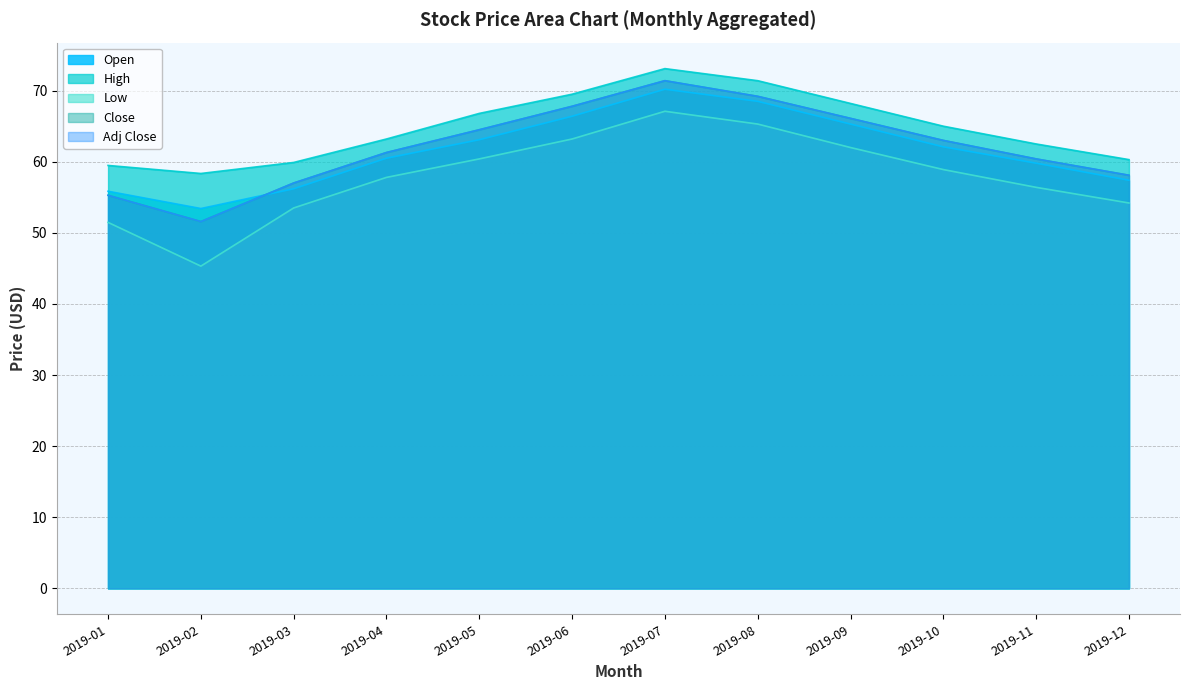

How many intersections are there between Open and Adj Close?

1